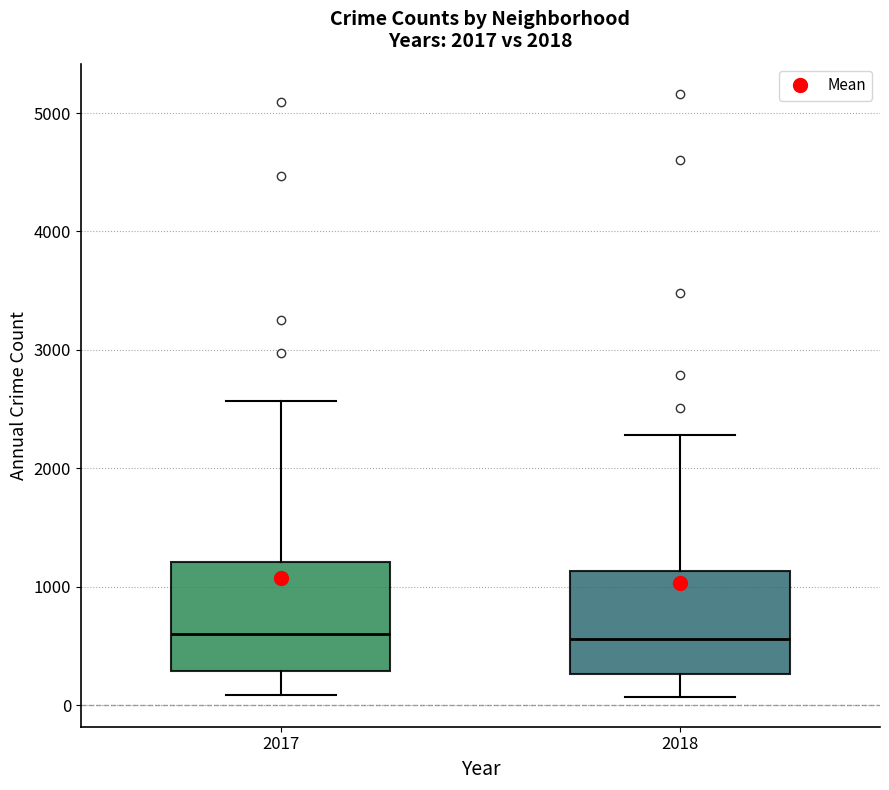

Where does the lower whisker of the box at x = 2018 end on the y-axis? The values are not printed on the chart, so give them approximately, as read against the axis.

100